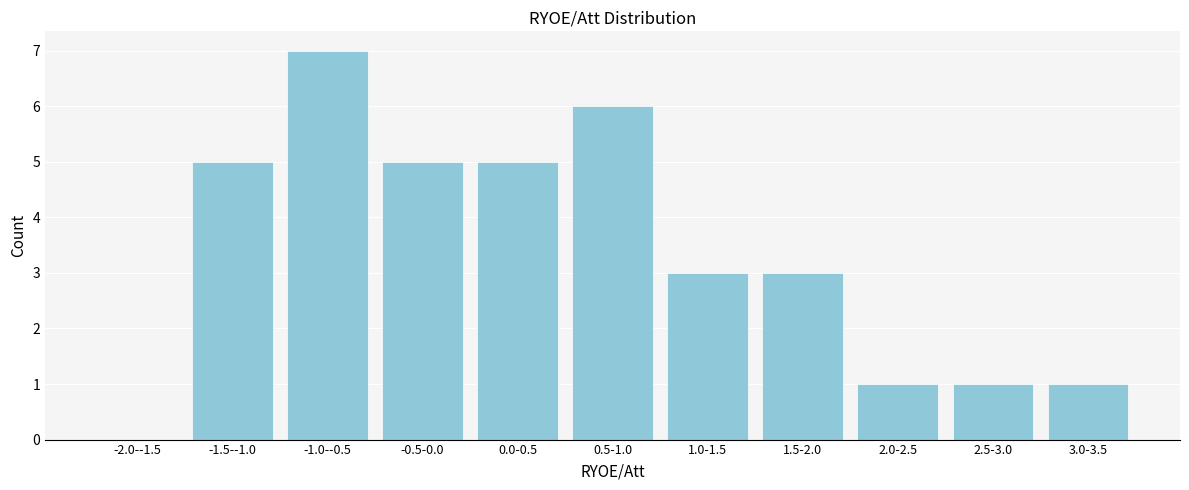

Reading left to right, extract all data points from this chart.

-2.0--1.5=0	-1.5--1.0=5	-1.0--0.5=7	-0.5-0.0=5	0.0-0.5=5	0.5-1.0=6	1.0-1.5=3	1.5-2.0=3	2.0-2.5=1	2.5-3.0=1	3.0-3.5=1